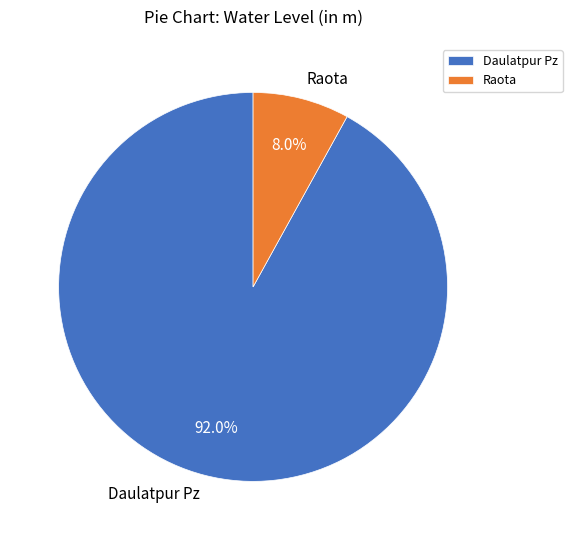

What is the total percentage of Raota and Daulatpur Pz?

100.0%